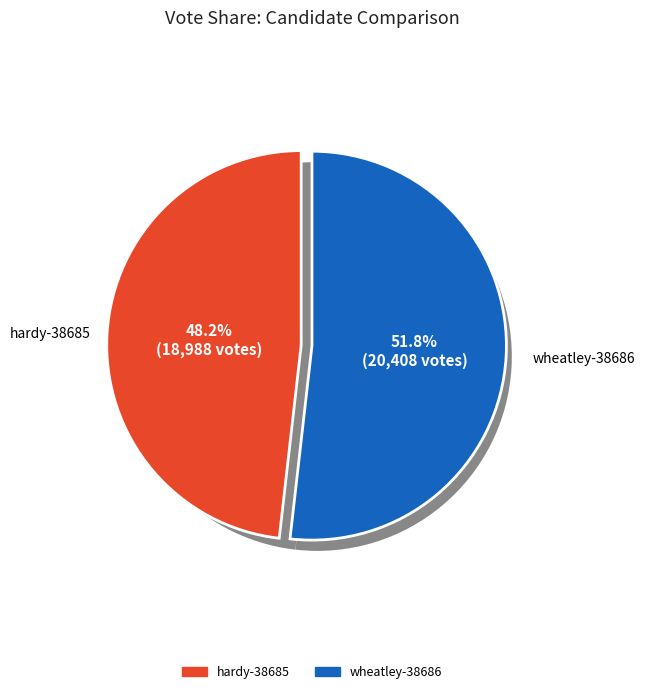

Rank the categories by value from highest to lowest.

wheatley-38686, hardy-38685